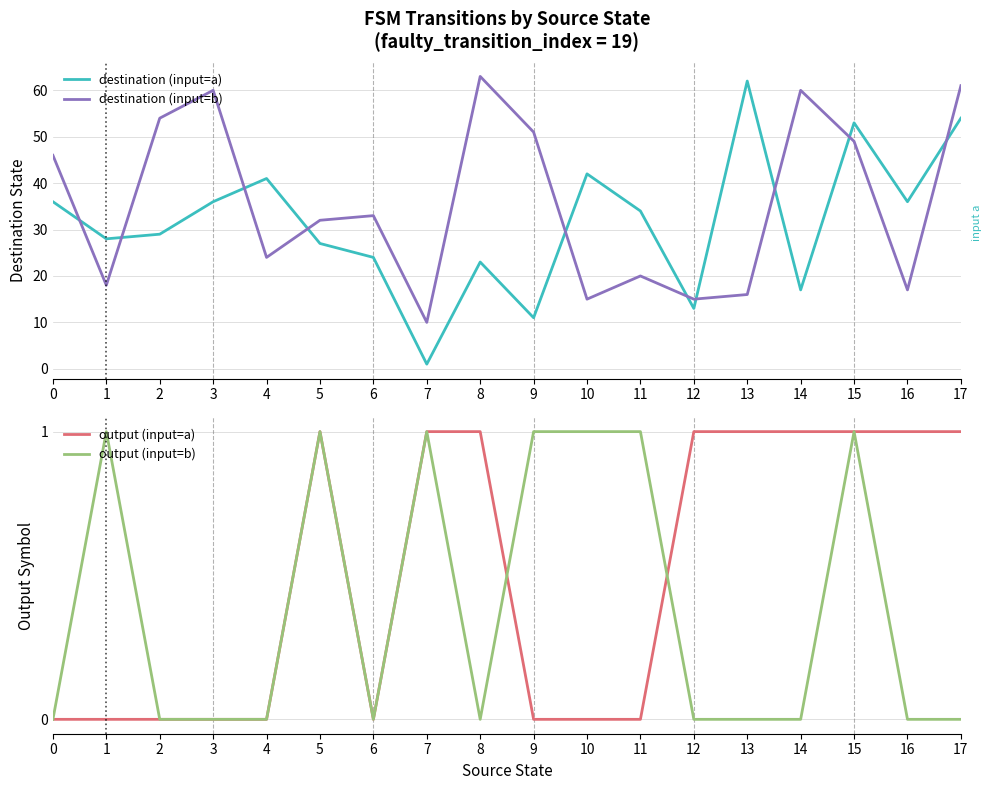

What is the sum of the output (input=a) values at 13 and 15?

2